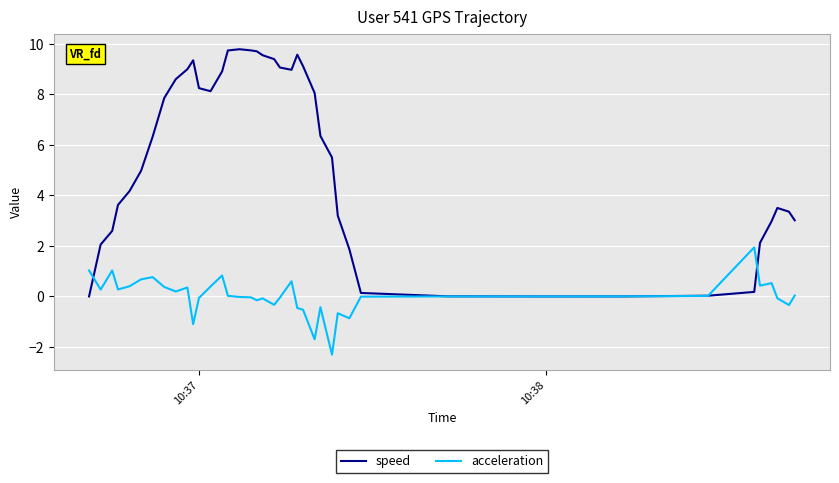

After their last crossing, which series has the higher values: speed or acceleration?

speed